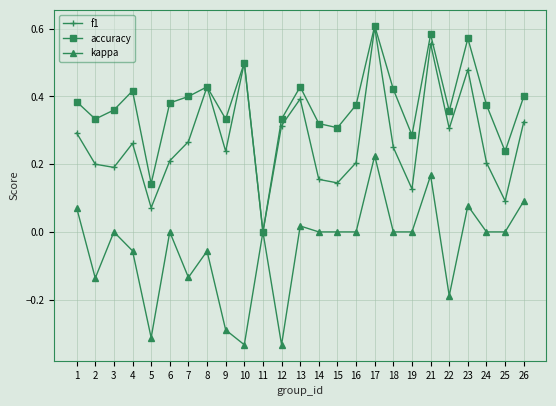

At which label does accuracy reach its peak?

17